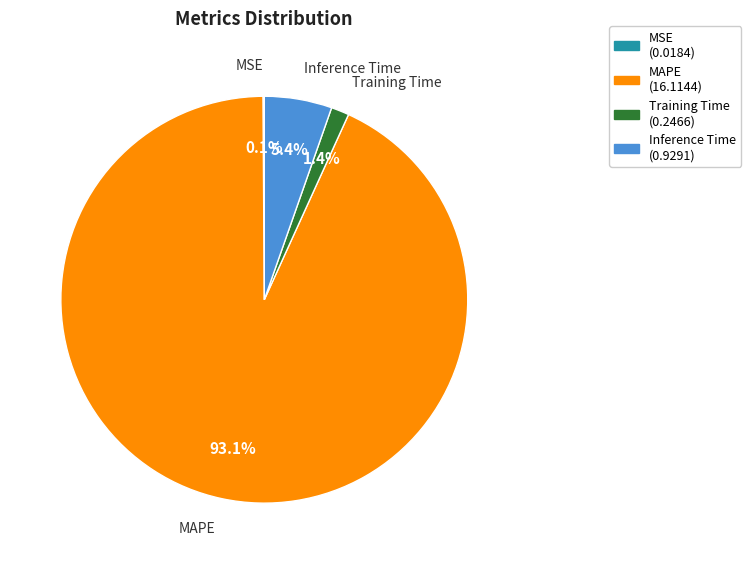

Does any single category account for the majority?

Yes